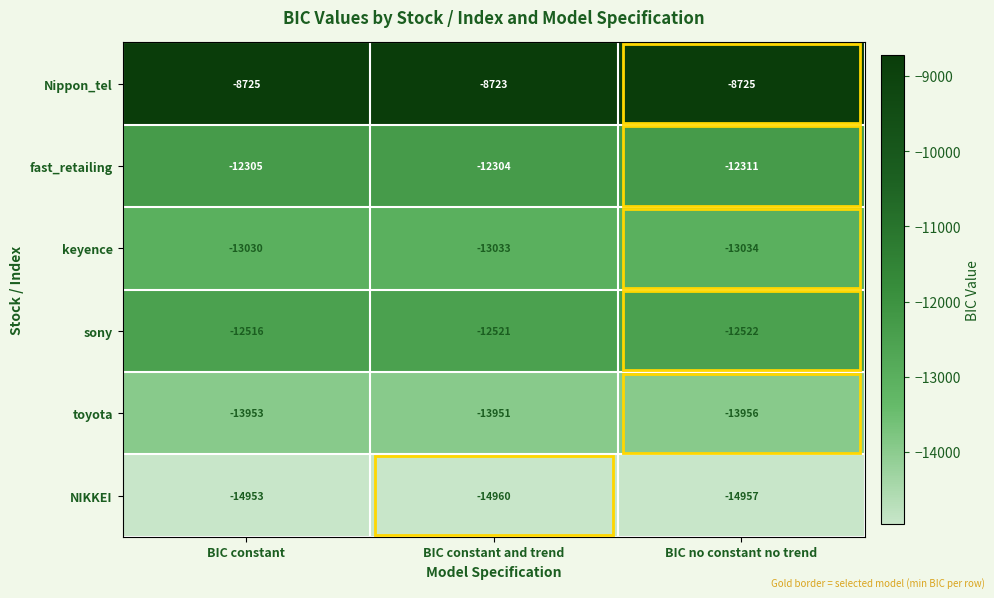

Which series has the largest total across all categories?

Nippon_tel